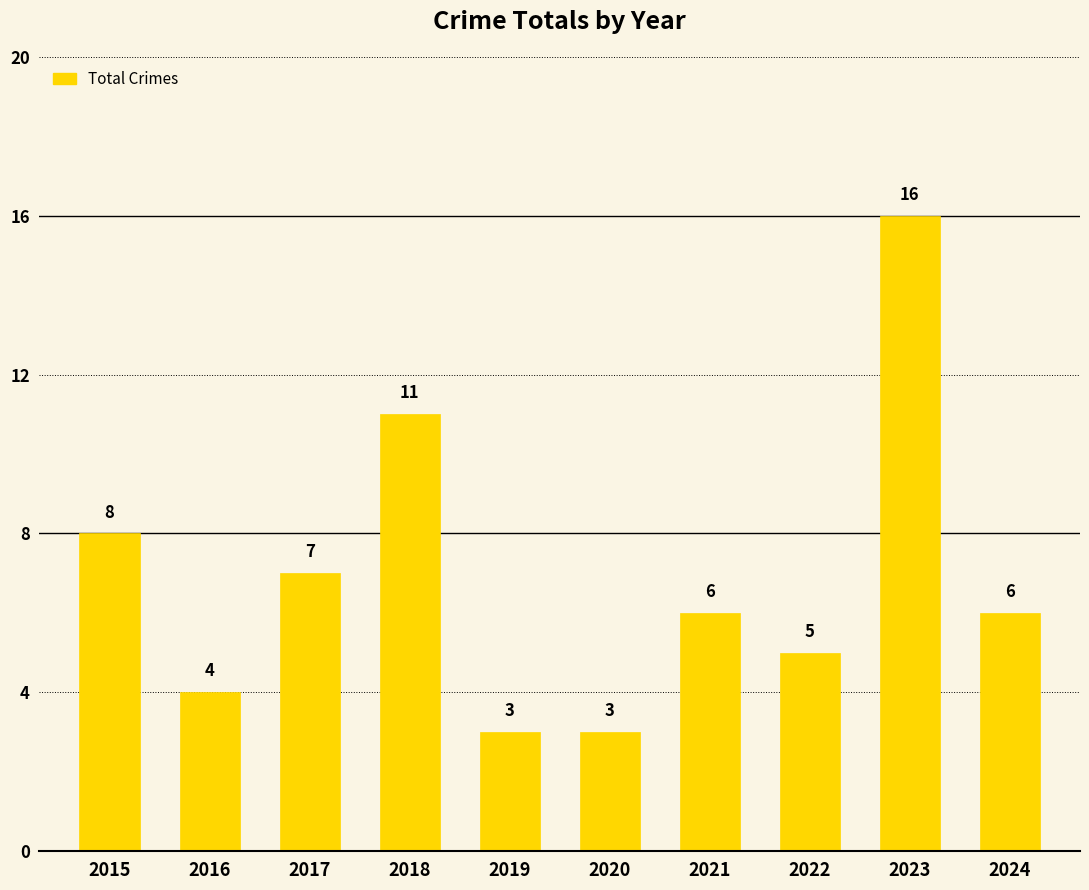

What is the greatest value displayed?

16